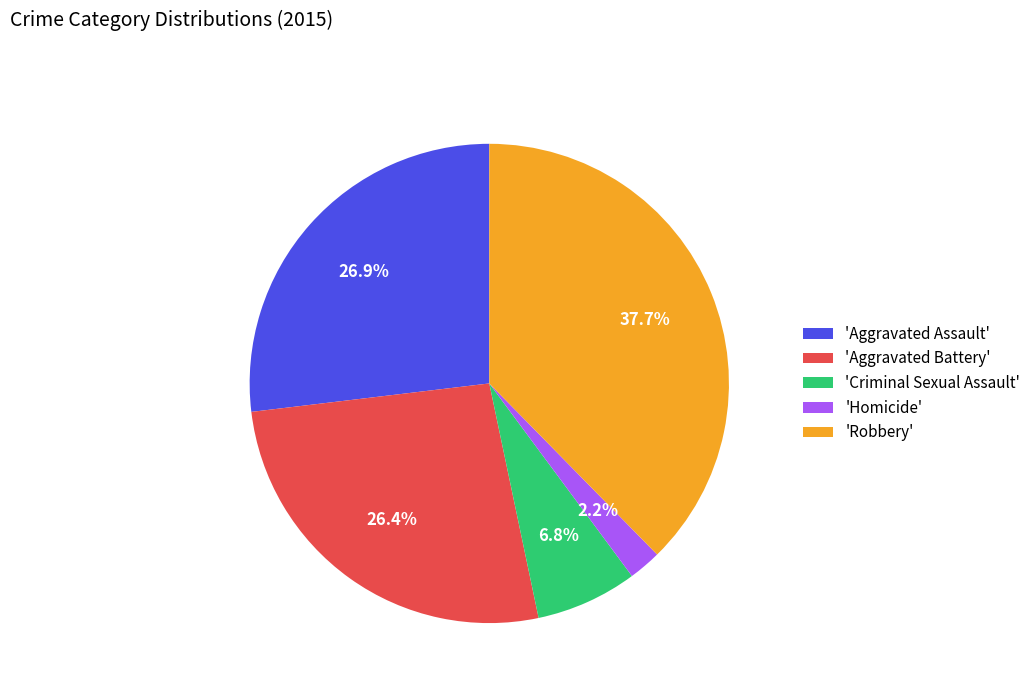

What is the ratio of the value at 'Aggravated Assault' to the value at 'Aggravated Battery'?

1.0